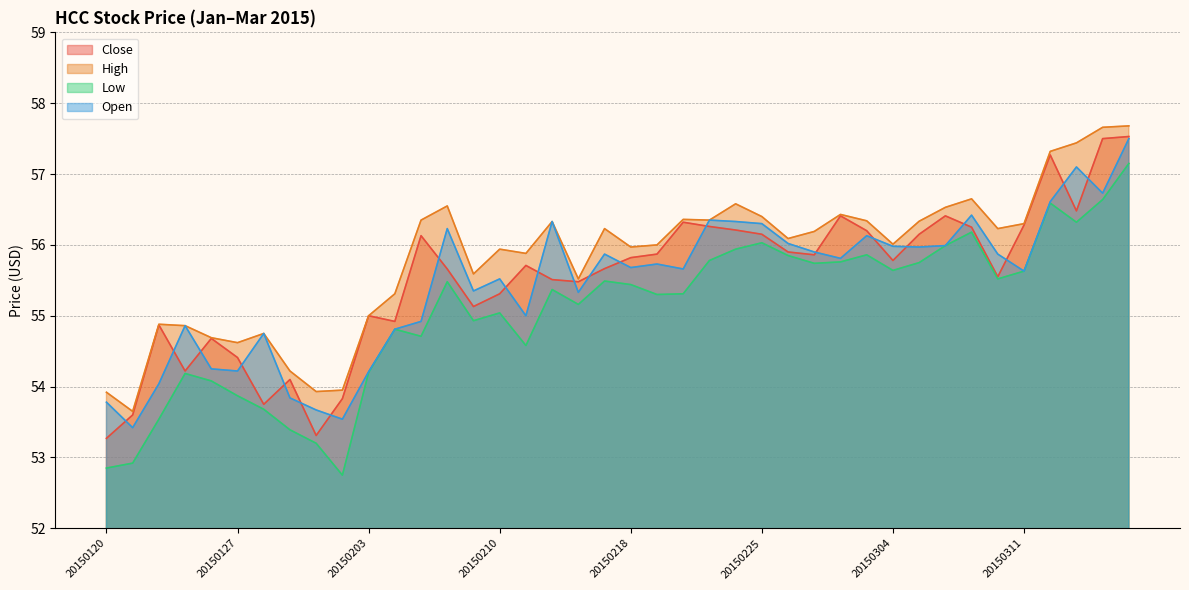

At which label does Close first exceed 55?

20150205